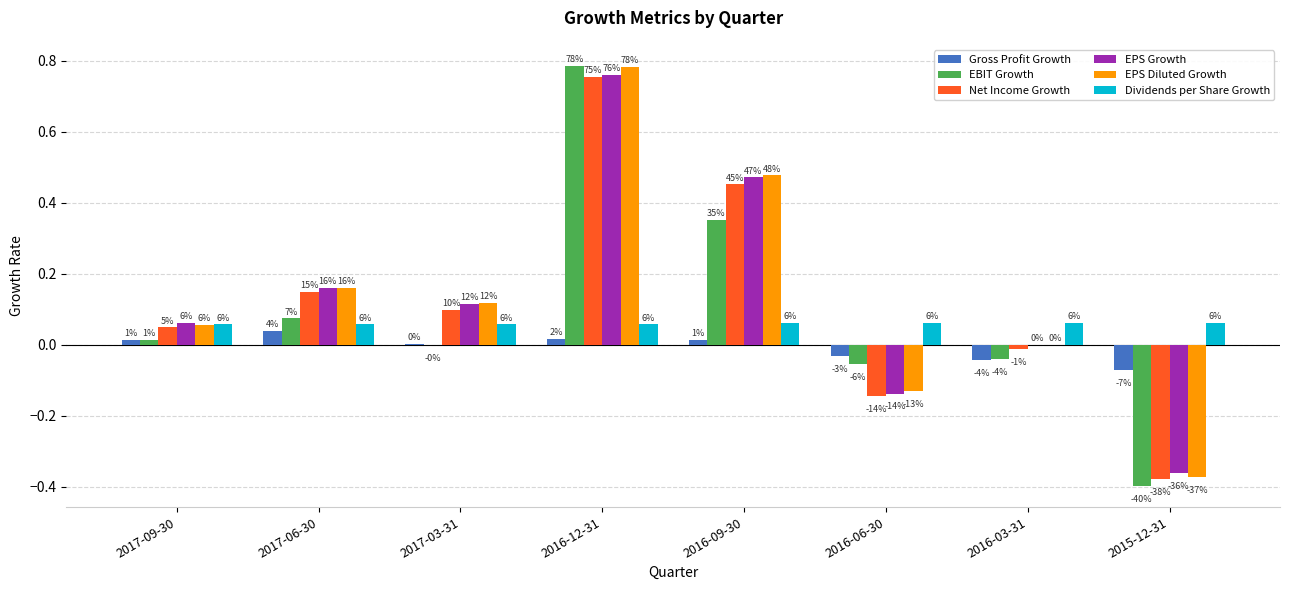

How many groups of bars are there?

8